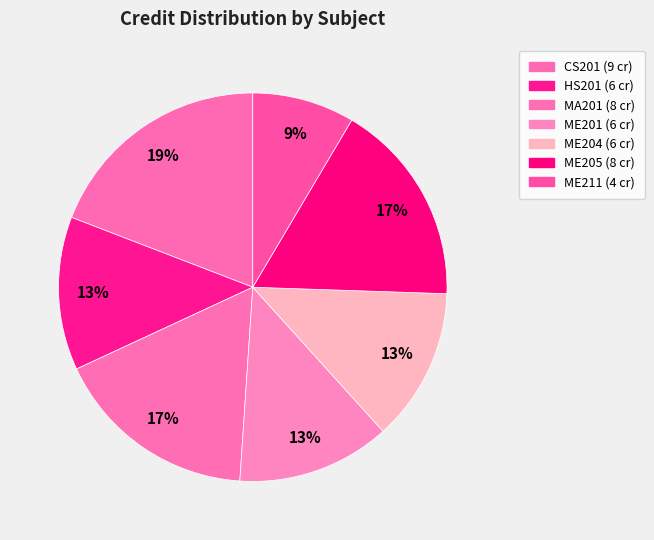

How many slices are in this pie chart?

7